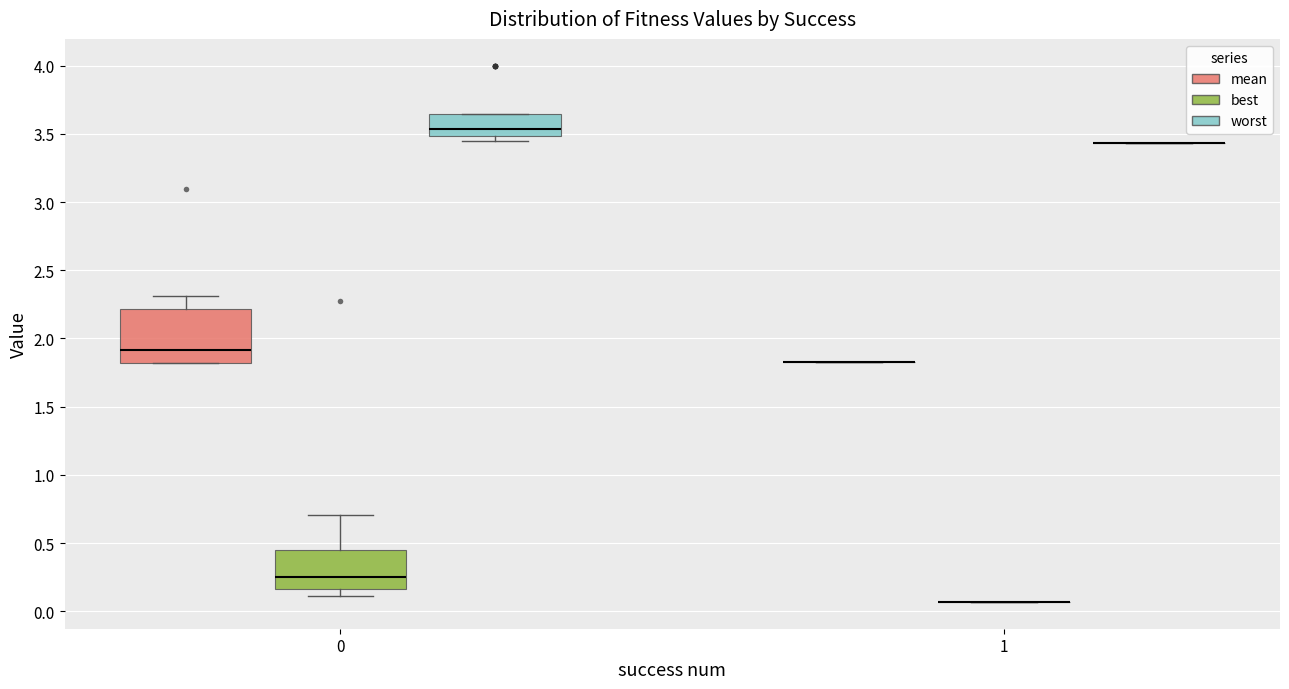

Reading left to right, read every box against the y-axis: the position of its median line, the range the box covers, and the ends of its whiskers. The values are not printed on the chart, so give them approximately, as read against the axis.

0 (mean): median 1.90, box 1.80 to 2.20, whiskers 1.80 to 2.30
0 (best): median 0.25, box 0.15 to 0.45, whiskers 0.10 to 0.70
0 (worst): median 3.55, box 3.50 to 3.65, whiskers 3.45 to 3.65
1 (mean): box collapsed to a line at 1.85, whiskers 1.85 to 1.85
1 (best): box collapsed to a line at 0.05, whiskers 0.05 to 0.05
1 (worst): box collapsed to a line at 3.45, whiskers 3.45 to 3.45